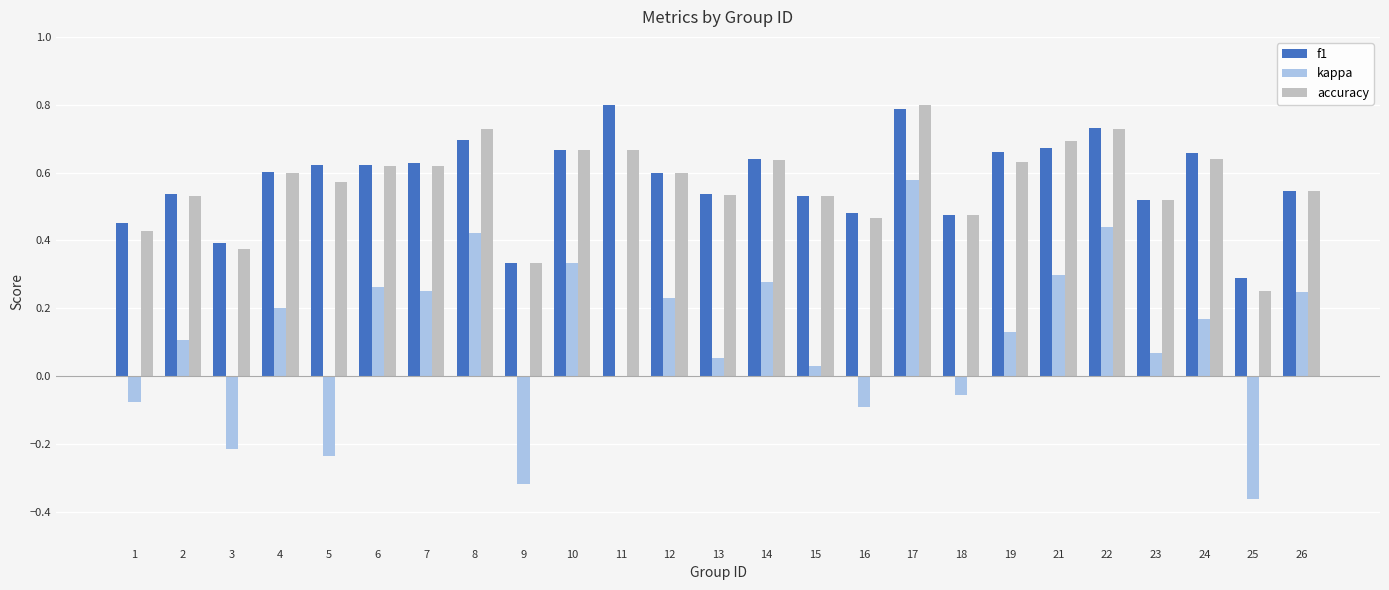

What is the sum of the f1 values at 13 and 1?

1.0